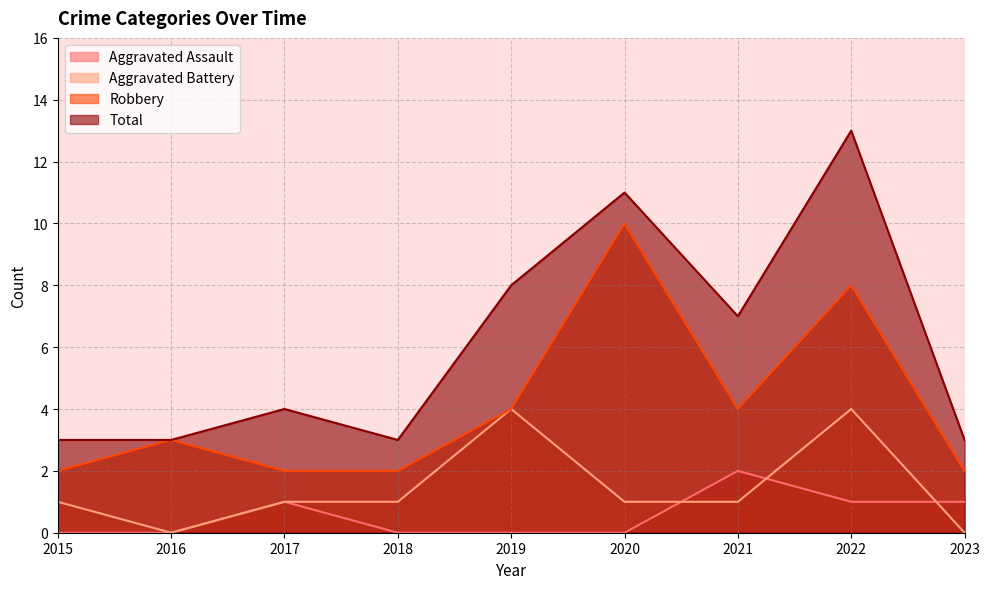

What are all the series names shown in the legend?

Aggravated Assault, Aggravated Battery, Robbery, Total